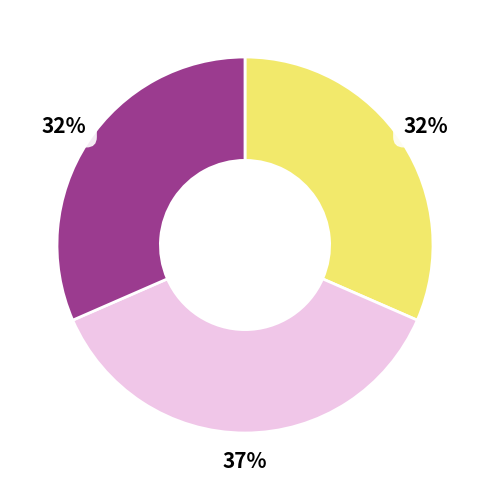

To the nearest percent, what is the difference between the largest and smallest slice percentages?

5%